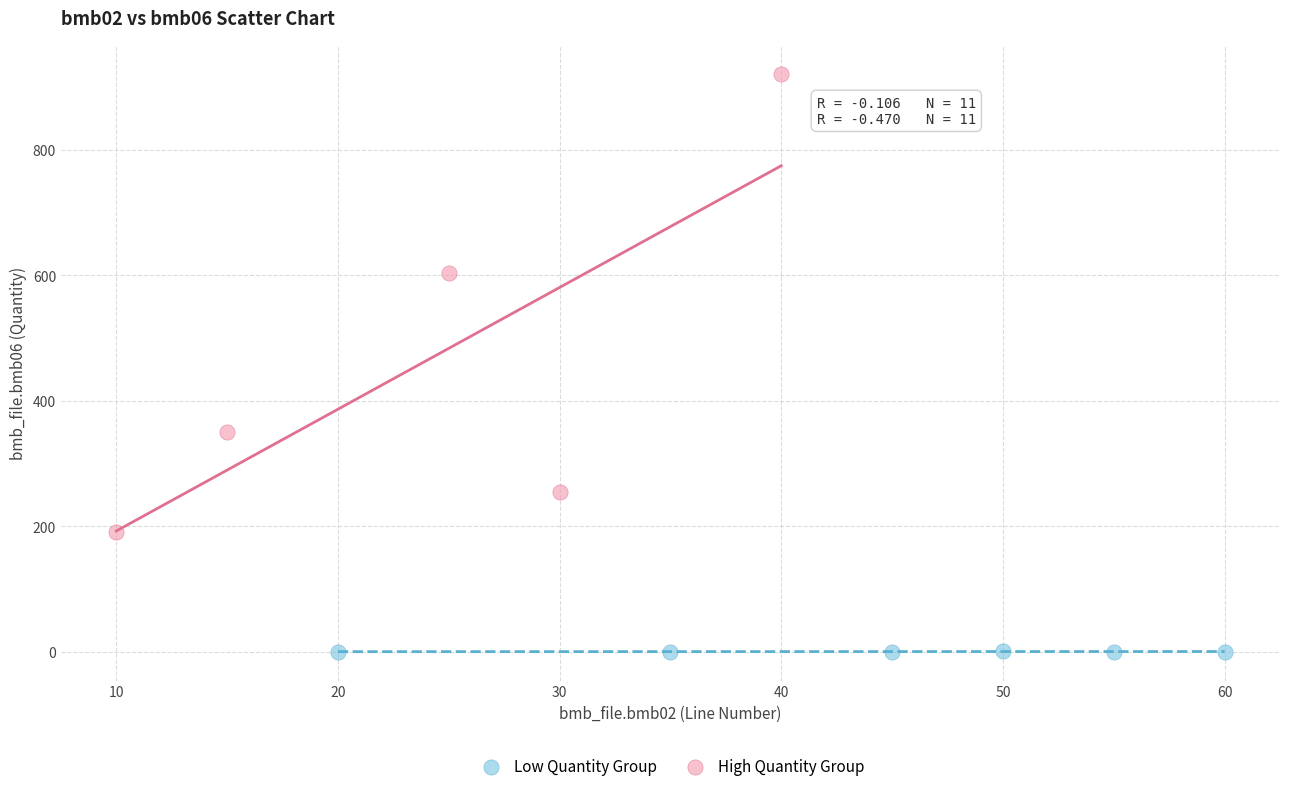

Which series reaches the maximum Y coordinate?

High Quantity Group